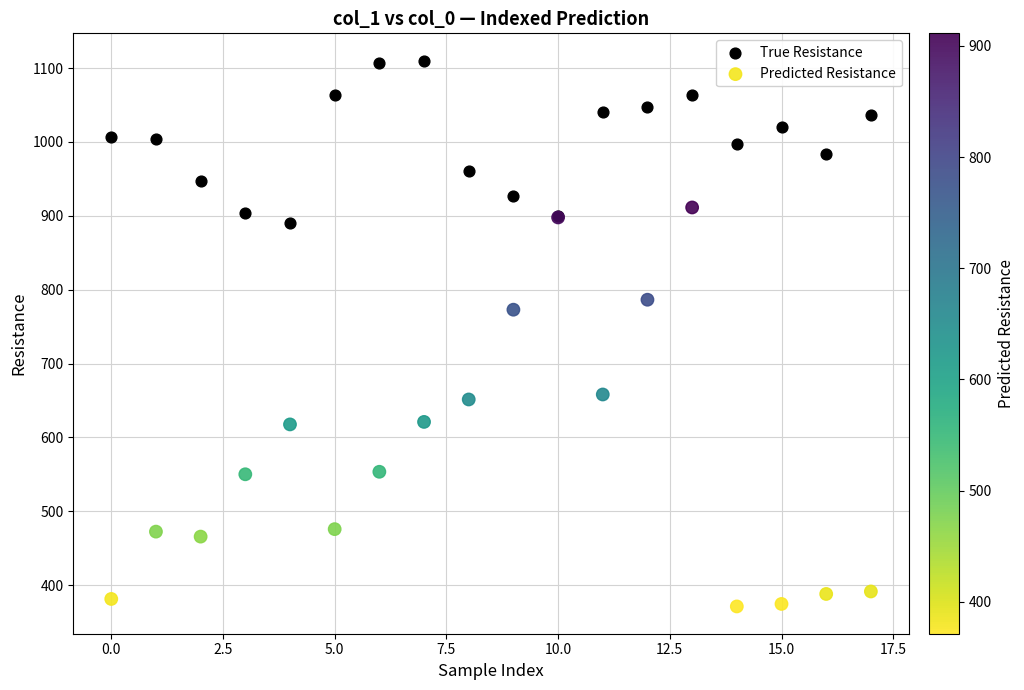

Which series has the widest spread of Y values?

Predicted Resistance